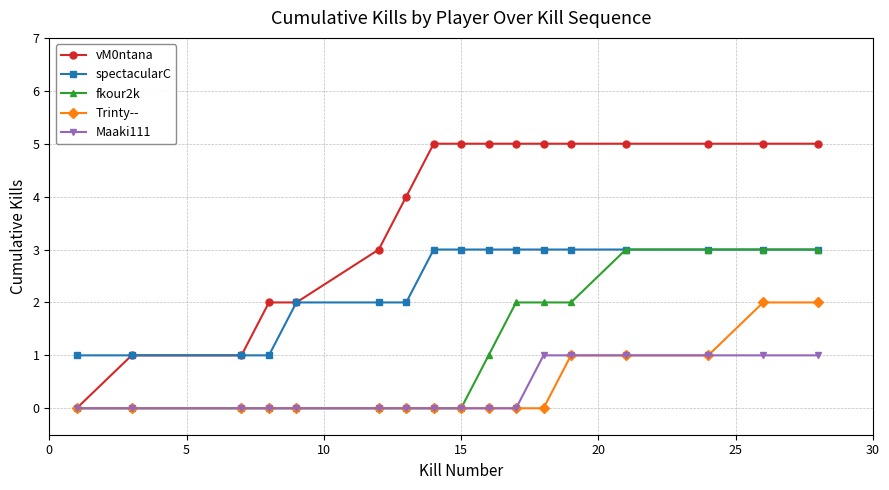

What is the greatest value displayed?

5